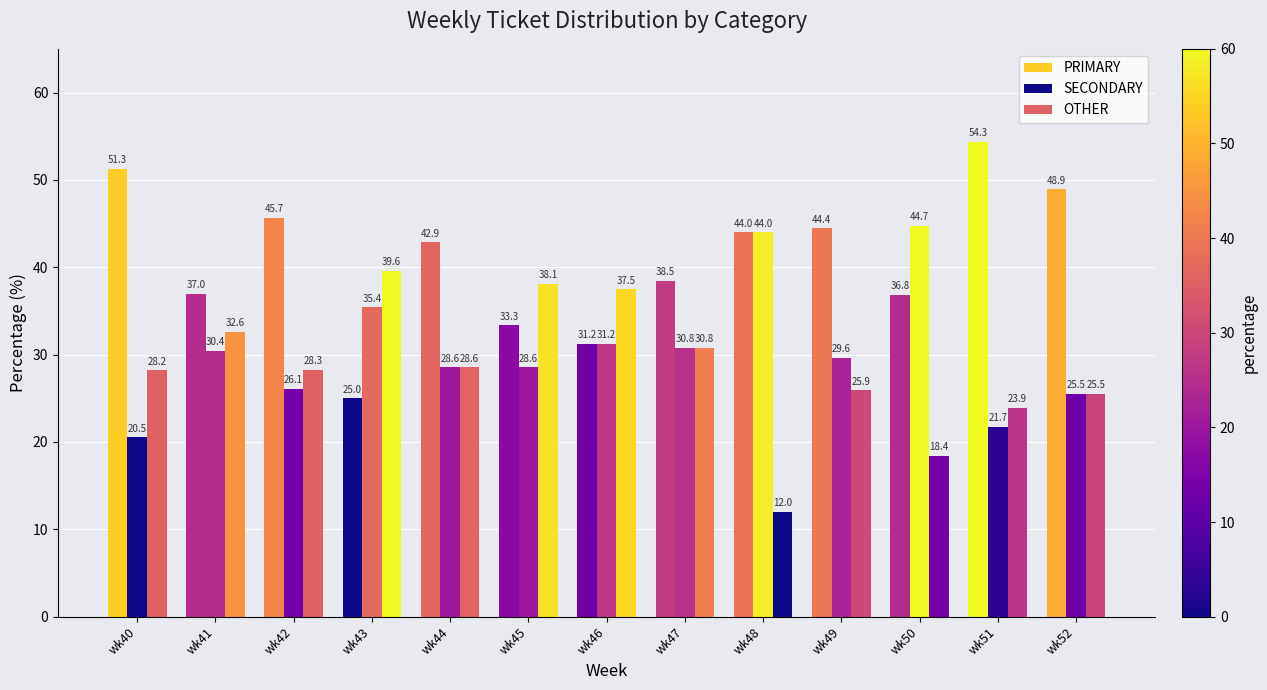

What is the sum of all OTHER values?

369.4